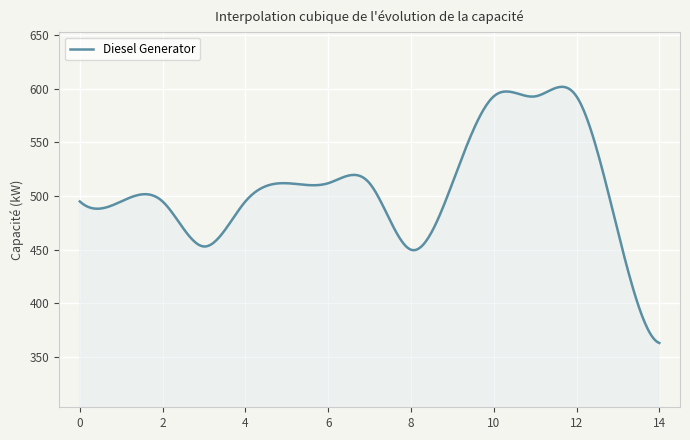

What is the difference between the maximum and minimum values?

238.9